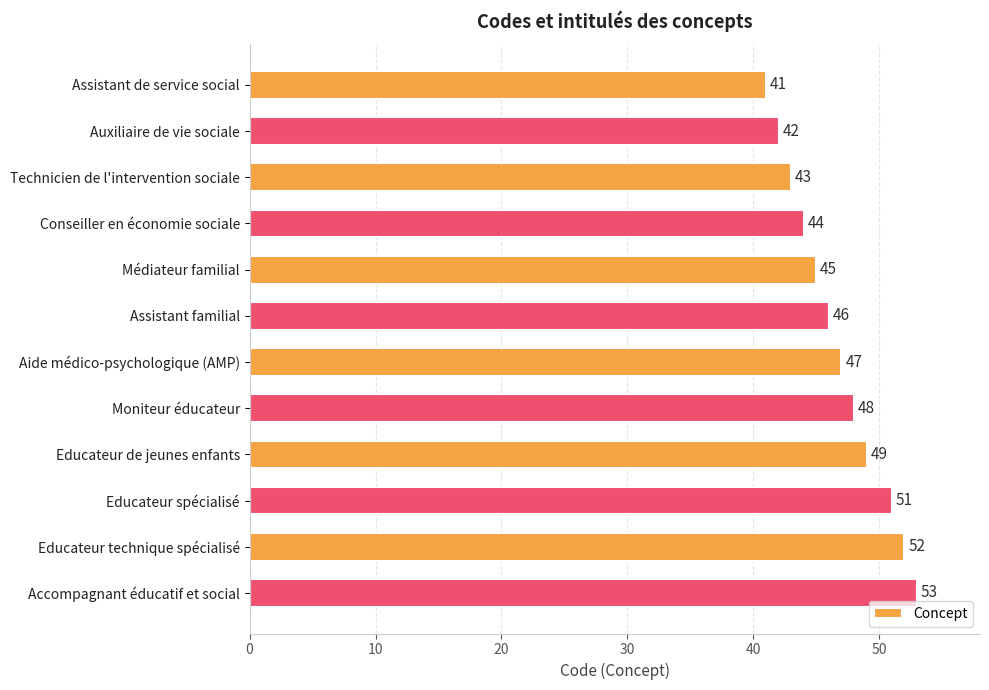

Which label corresponds to the largest value in the chart?

Accompagnant éducatif et social